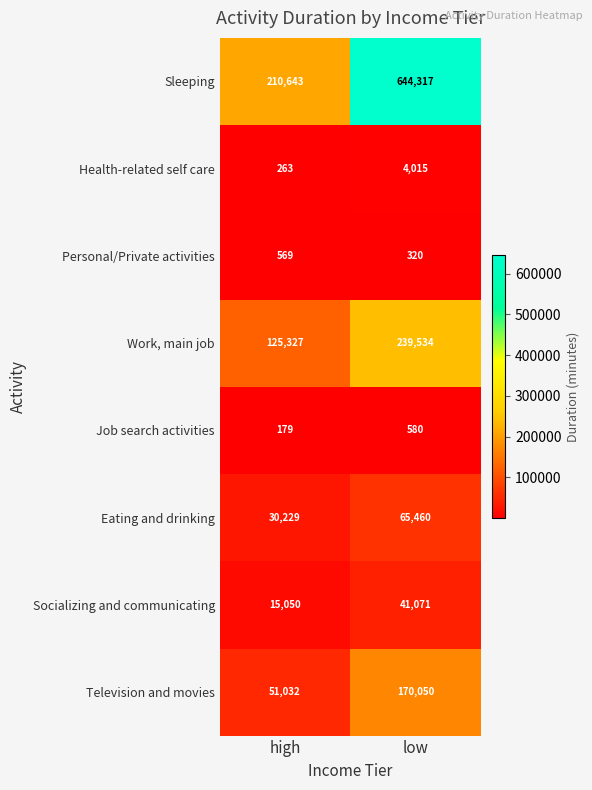

What is the spread (max minus min) of values at low?

643997